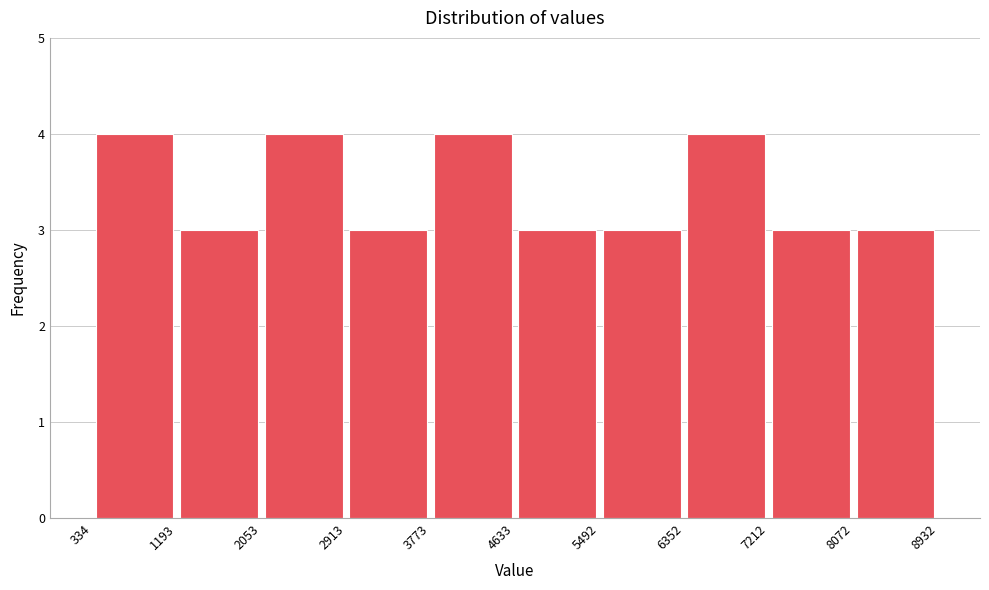

What is the height of the bar covering 6352 to 7212 on the x-axis? The values are not printed on the chart, so give them approximately, as read against the axis.

4